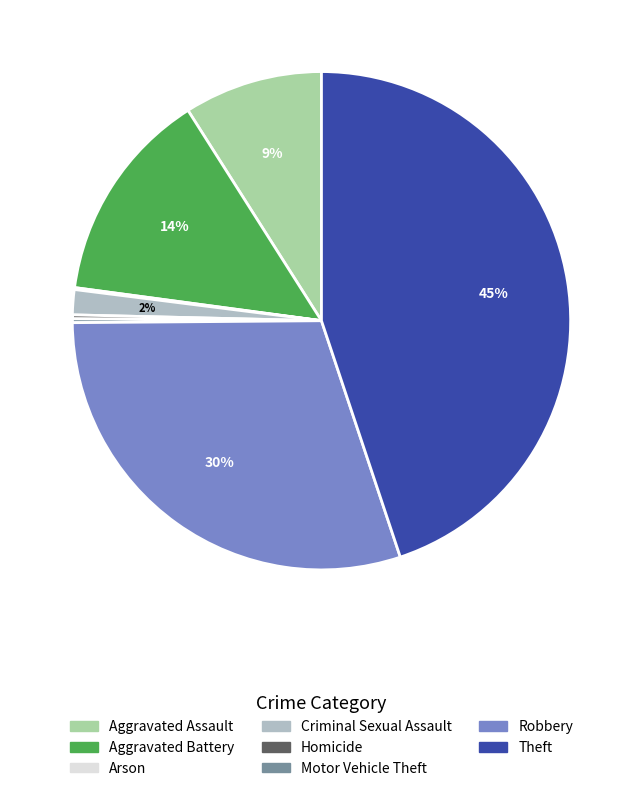

To the nearest percent, what is the difference between the largest and smallest slice percentages?

45%